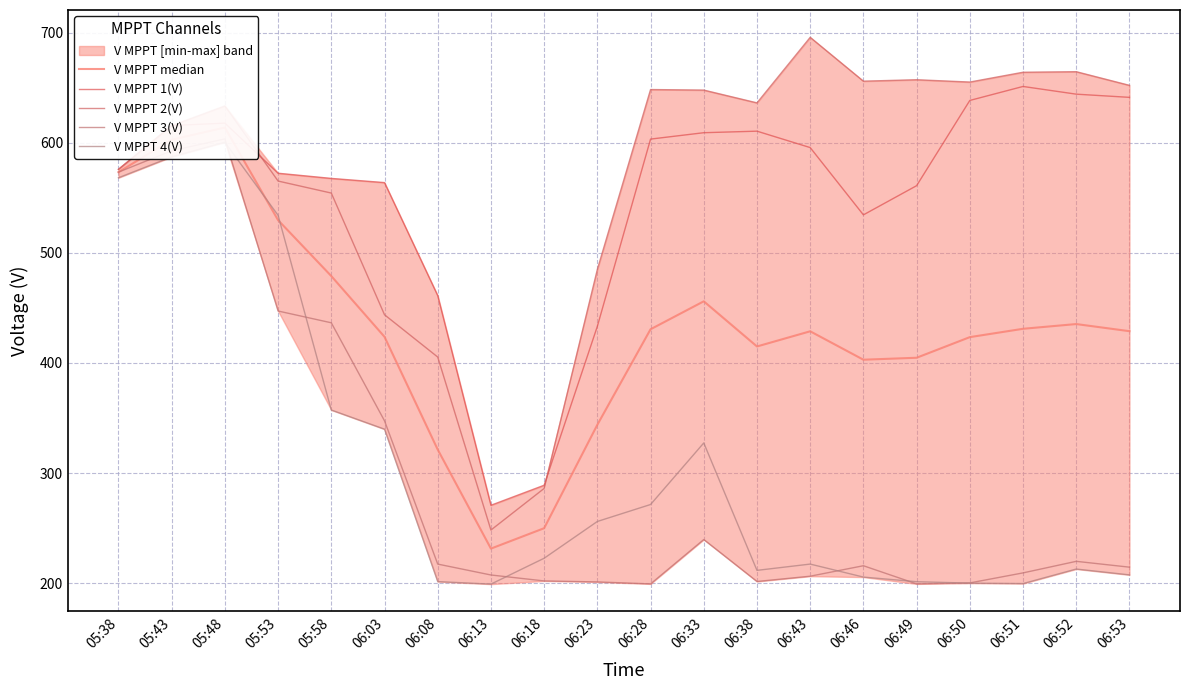

In V MPPT 2(V), how many points are higher than both neighbors (excluding endpoints)?

5